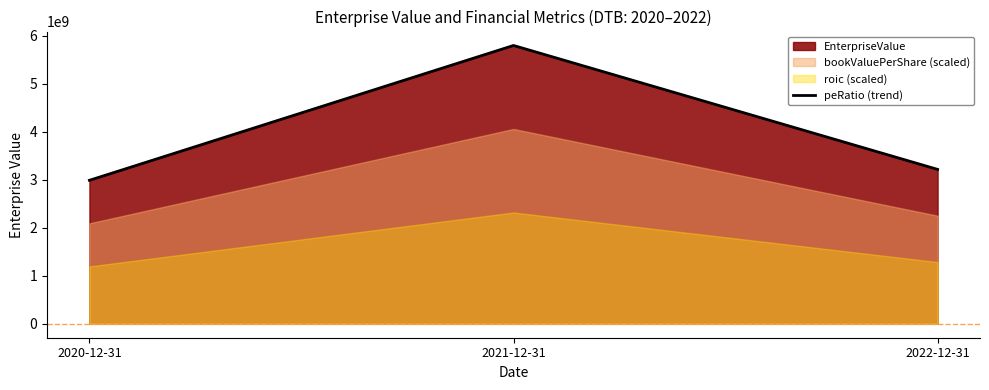

What position from the right is 2022-12-31?

1